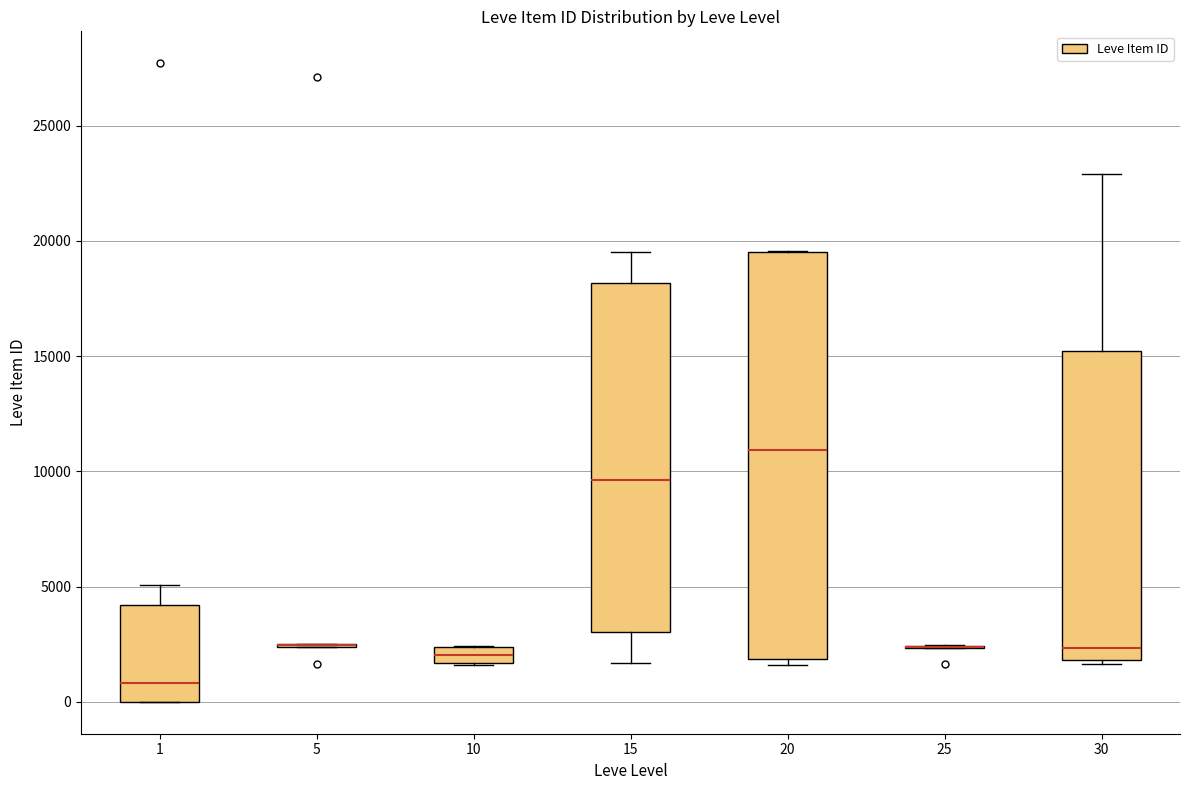

Which box is the tallest, from its lower edge to its upper edge?

20